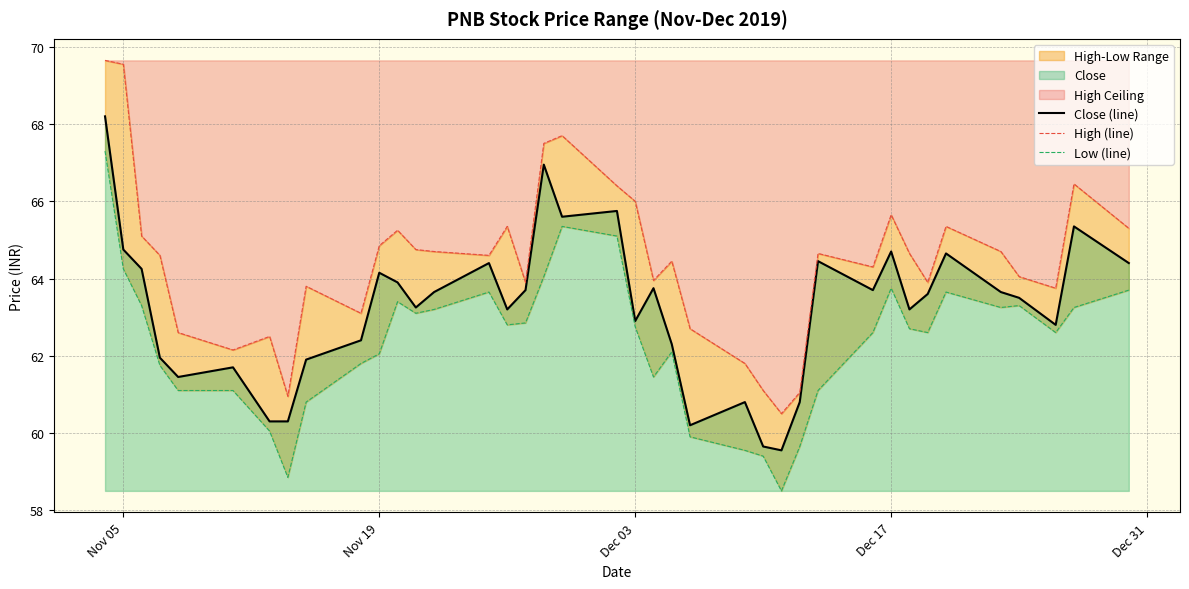

What is the smallest value displayed?

58.5